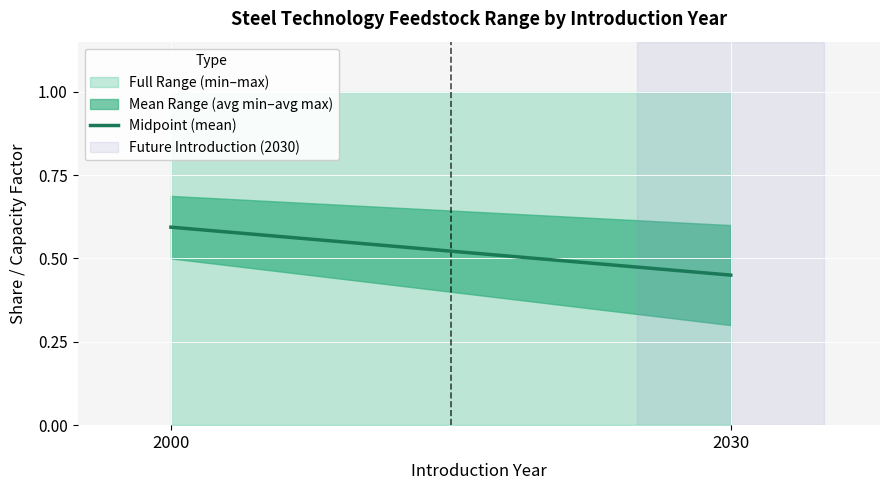

Reading left to right, transcribe all the data shown in this chart.

2000=0.6	2030=0.5